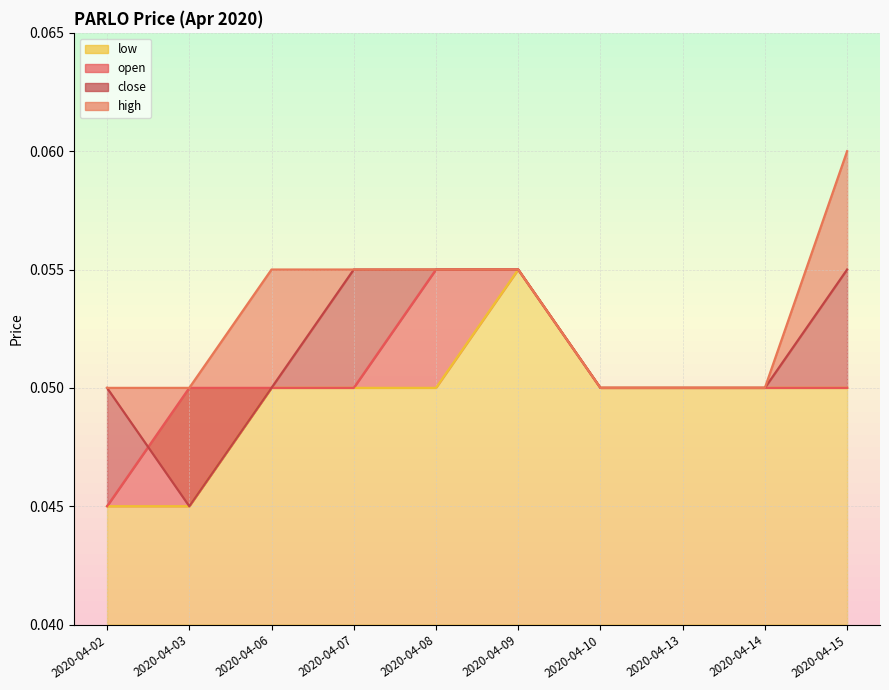

List the series in order of their peak value, lowest first.

open, low, close, high